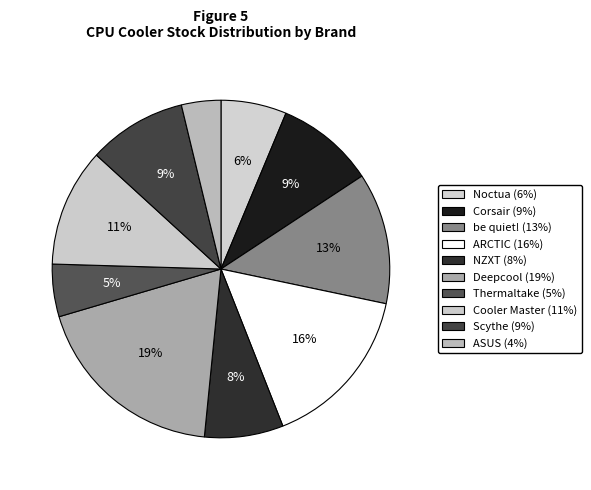

Count the number of slices in the pie.

10